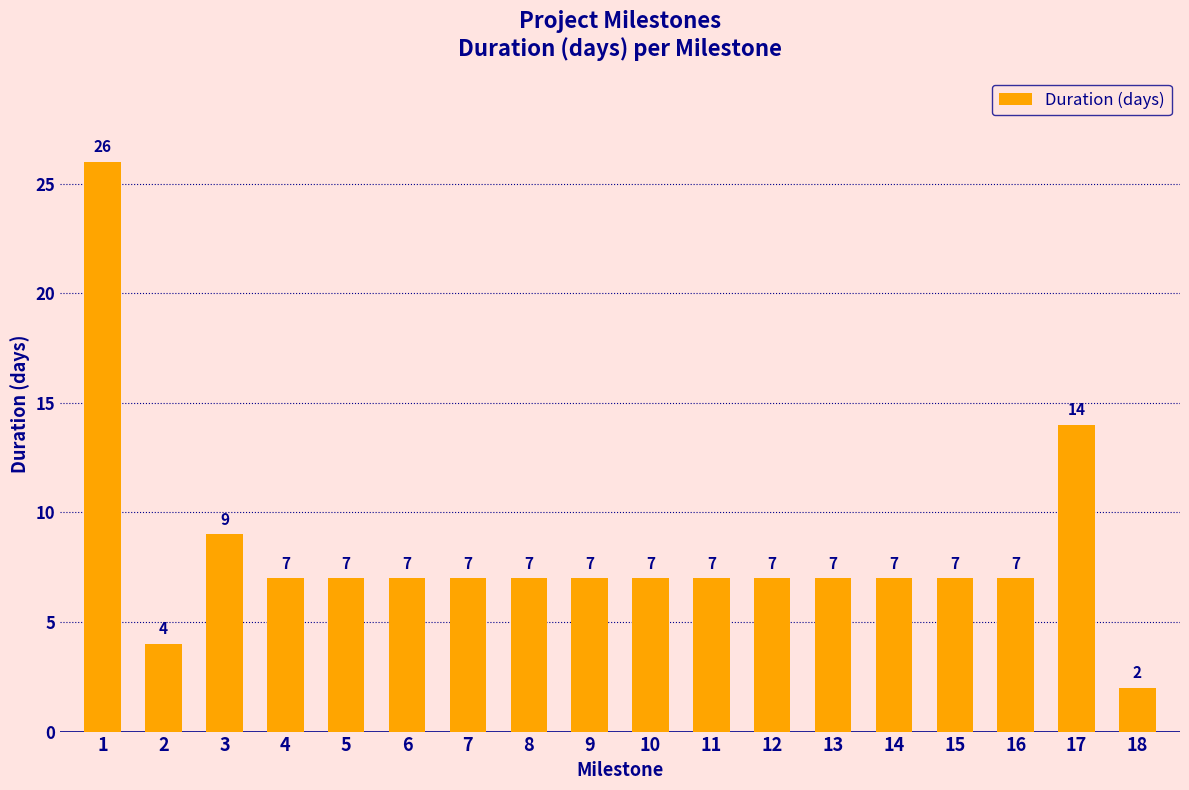

What is the ratio of the value at 13 to the value at 17?

0.5